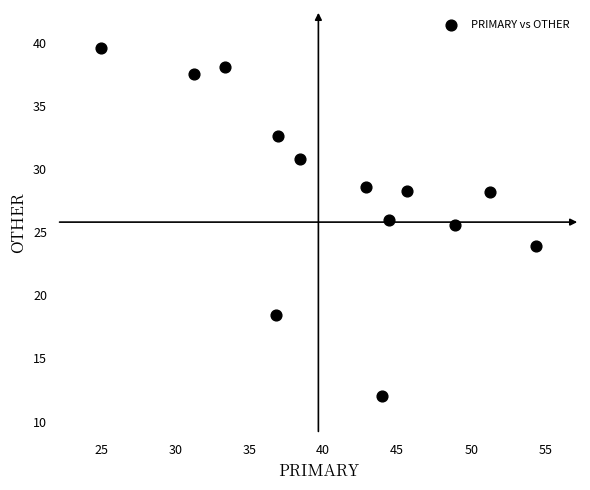

What Y value in the scatter plot is closest to 25?

25.5